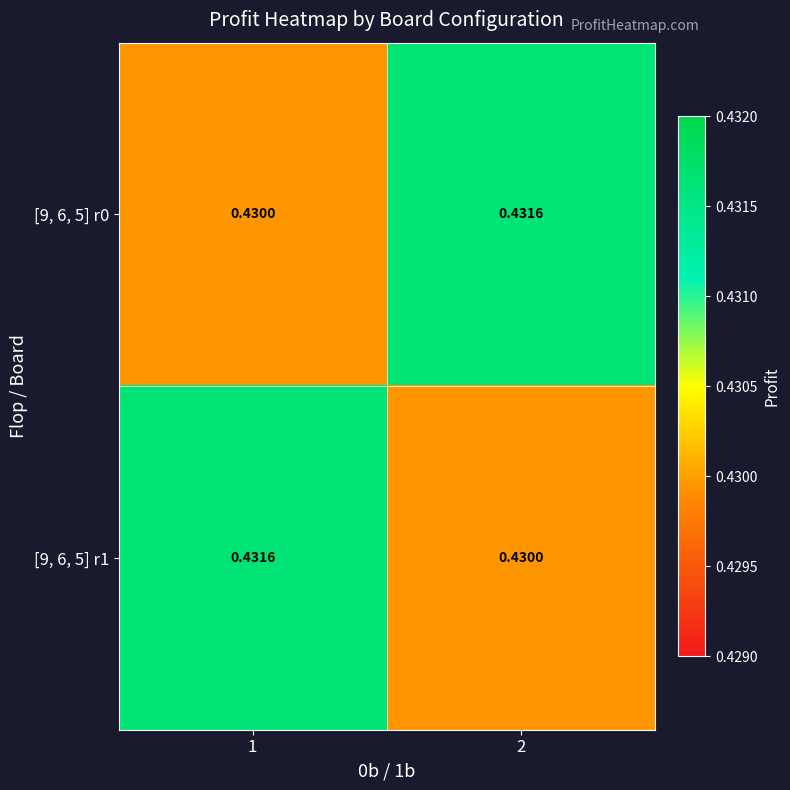

Is the value of [9, 6, 5] r1 at 2 greater than the value of [9, 6, 5] r0 at 2?

No